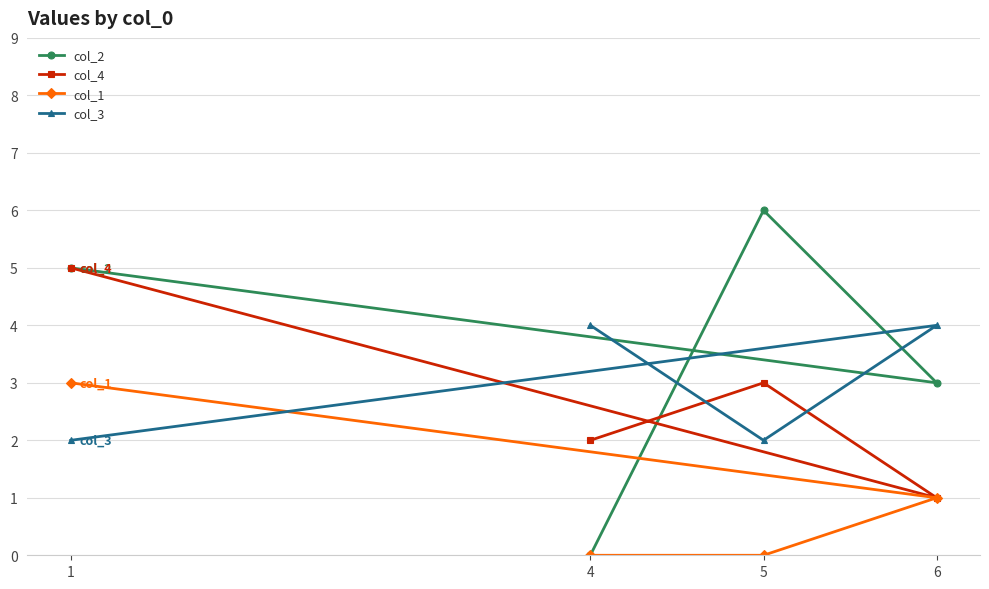

What is the maximum value shown in the chart?

6